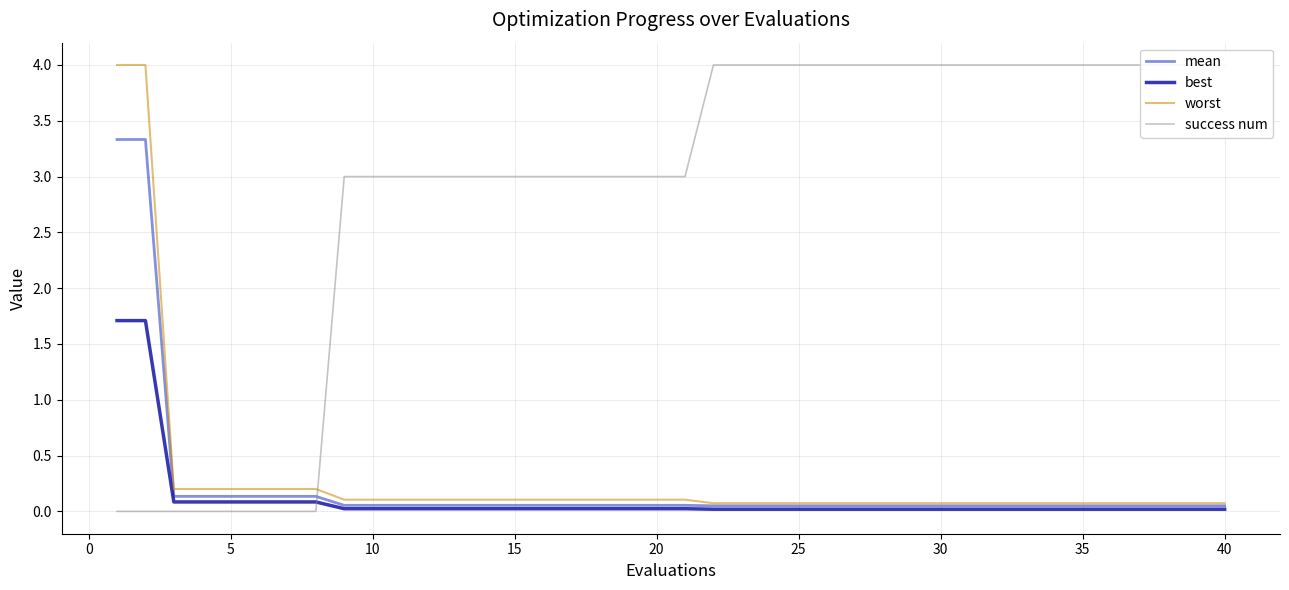

True or false: worst and mean cross at least once.

False